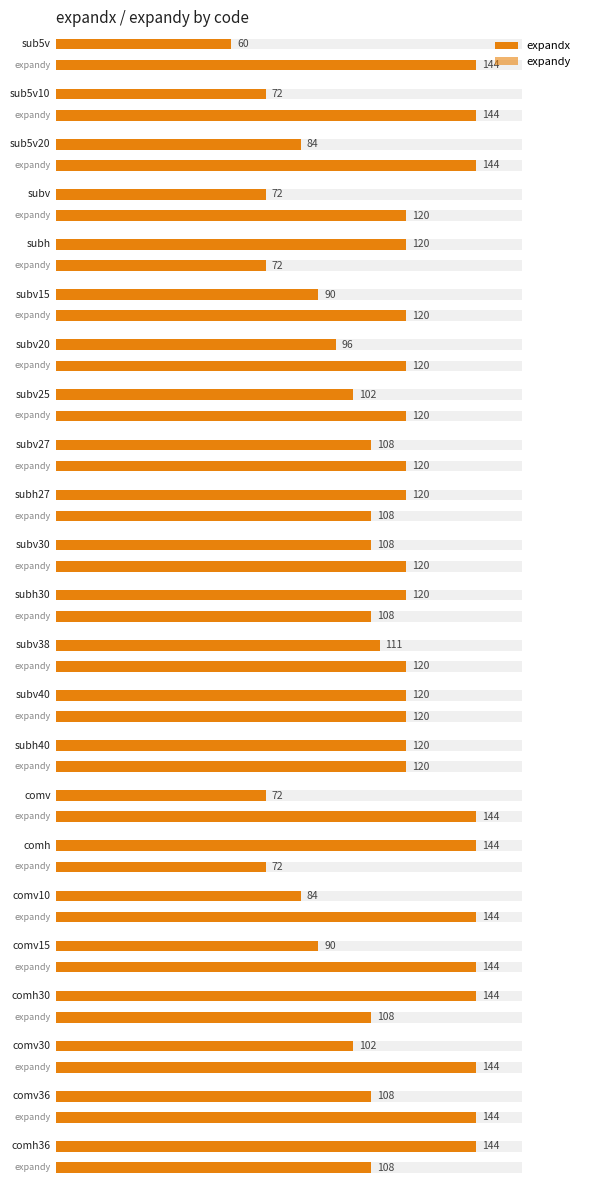

What is the difference between the highest and lowest values at subv38?

9